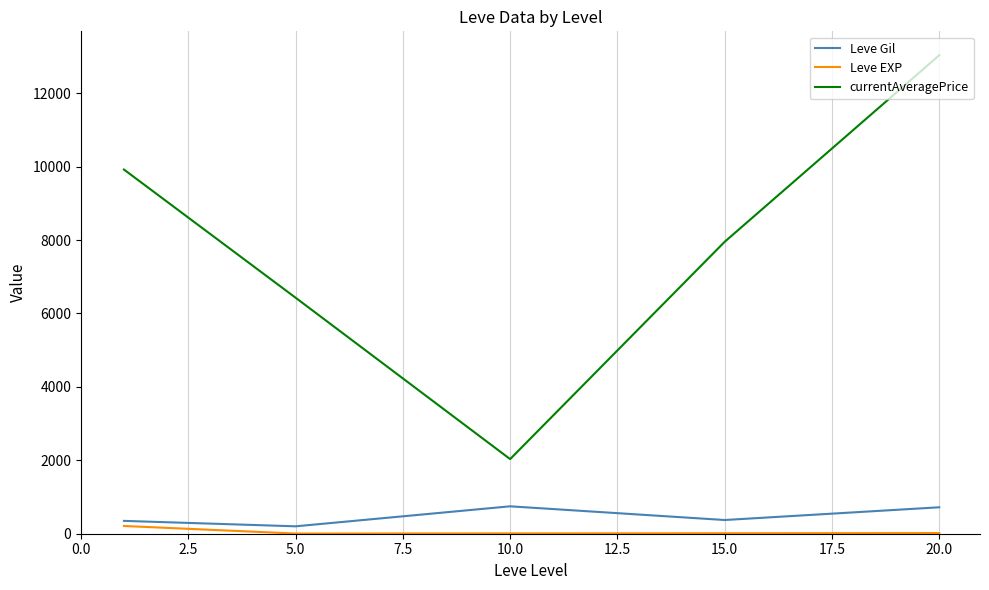

What is the difference between the second highest and minimum values in the currentAveragePrice series?

7887.3